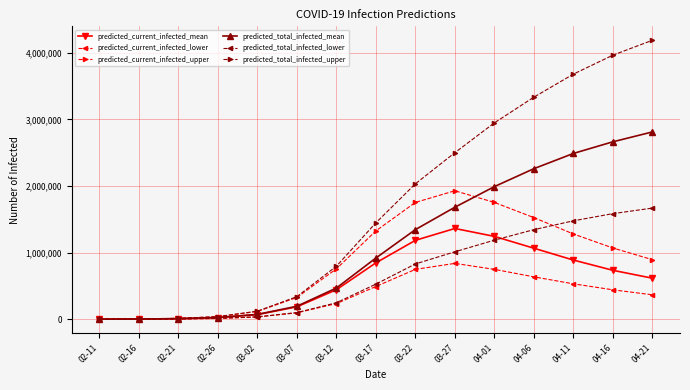

Which series has the largest range (max minus min)?

predicted_total_infected_upper